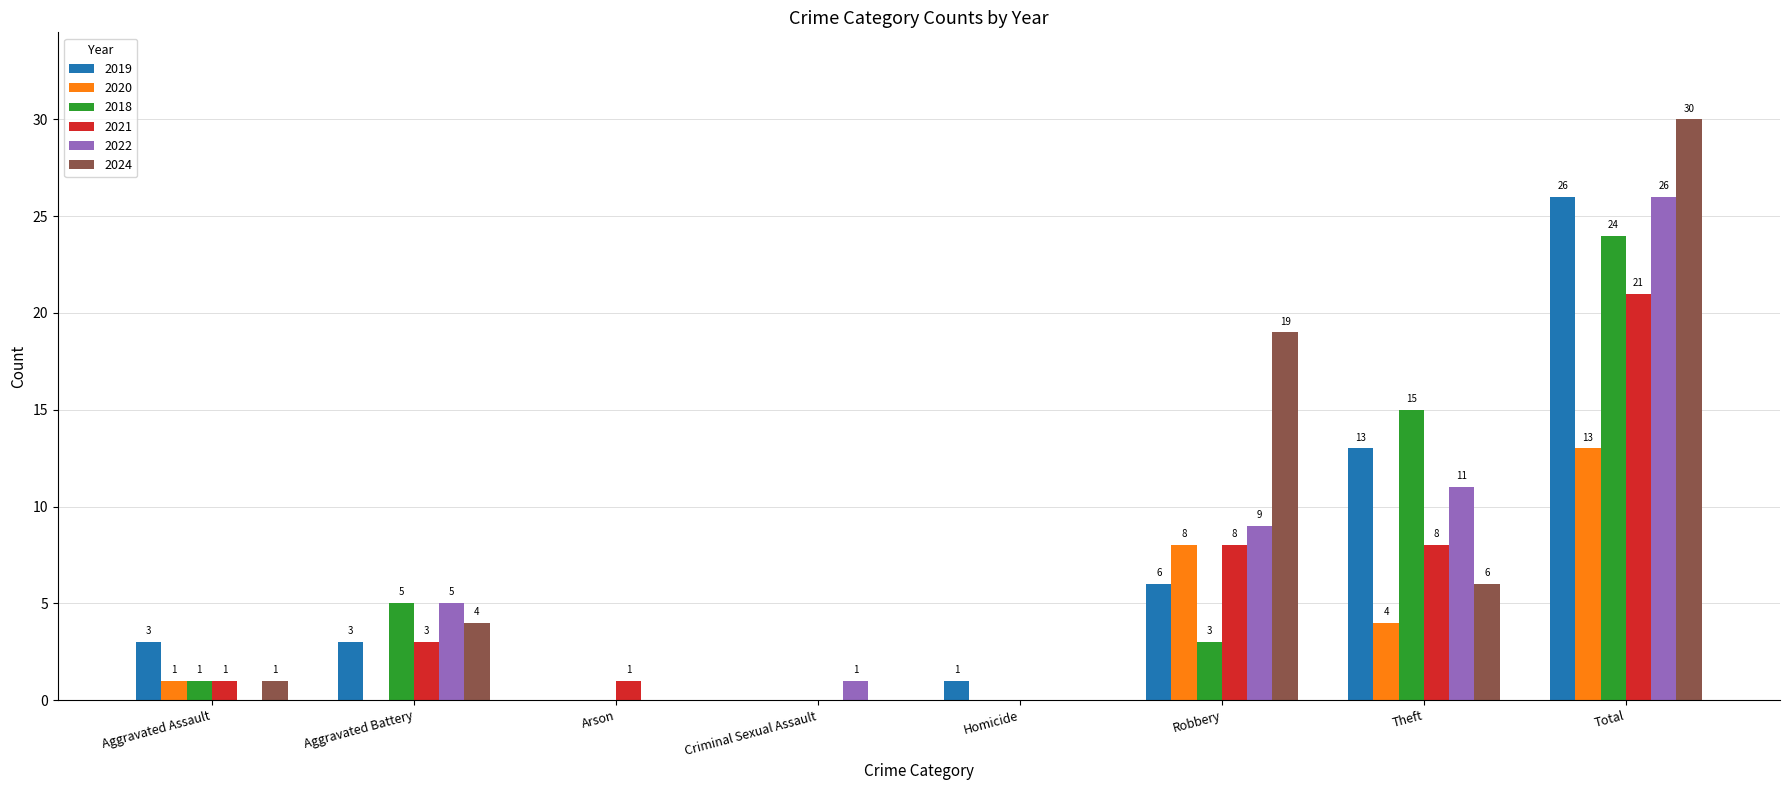

What is the greatest value displayed?

30